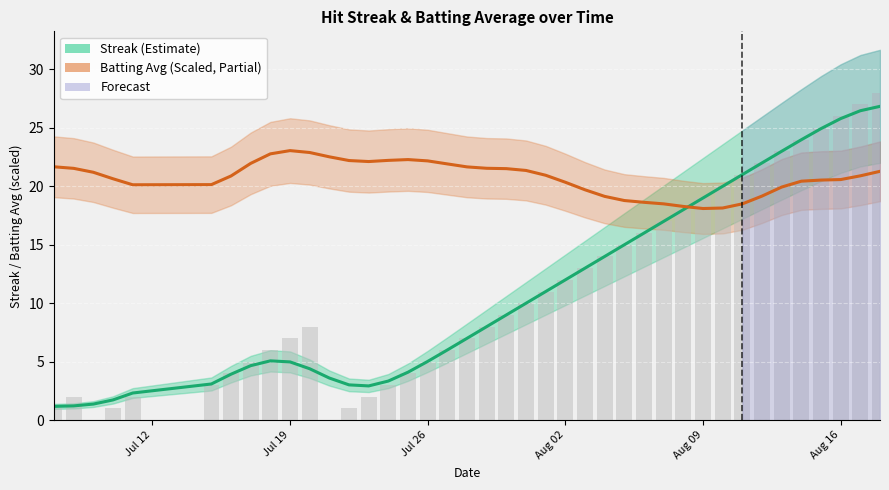

Does the chart contain stacked bars?

No